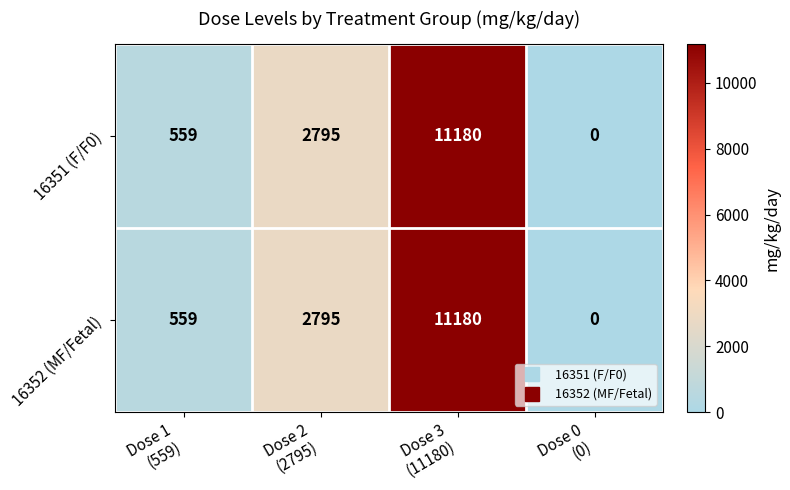

How many positive values does the 16352 (MF/Fetal) series have?

3